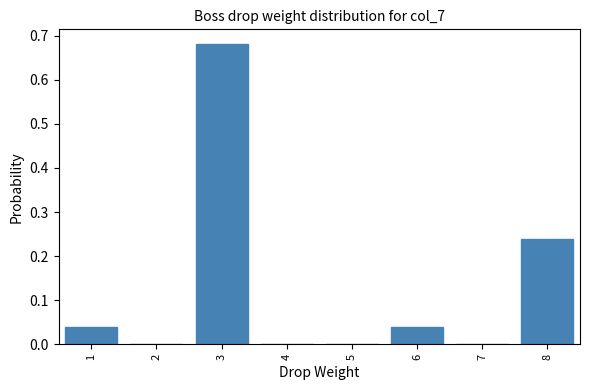

Over which range of the x-axis is the bar tallest?

2.5 to 3.5